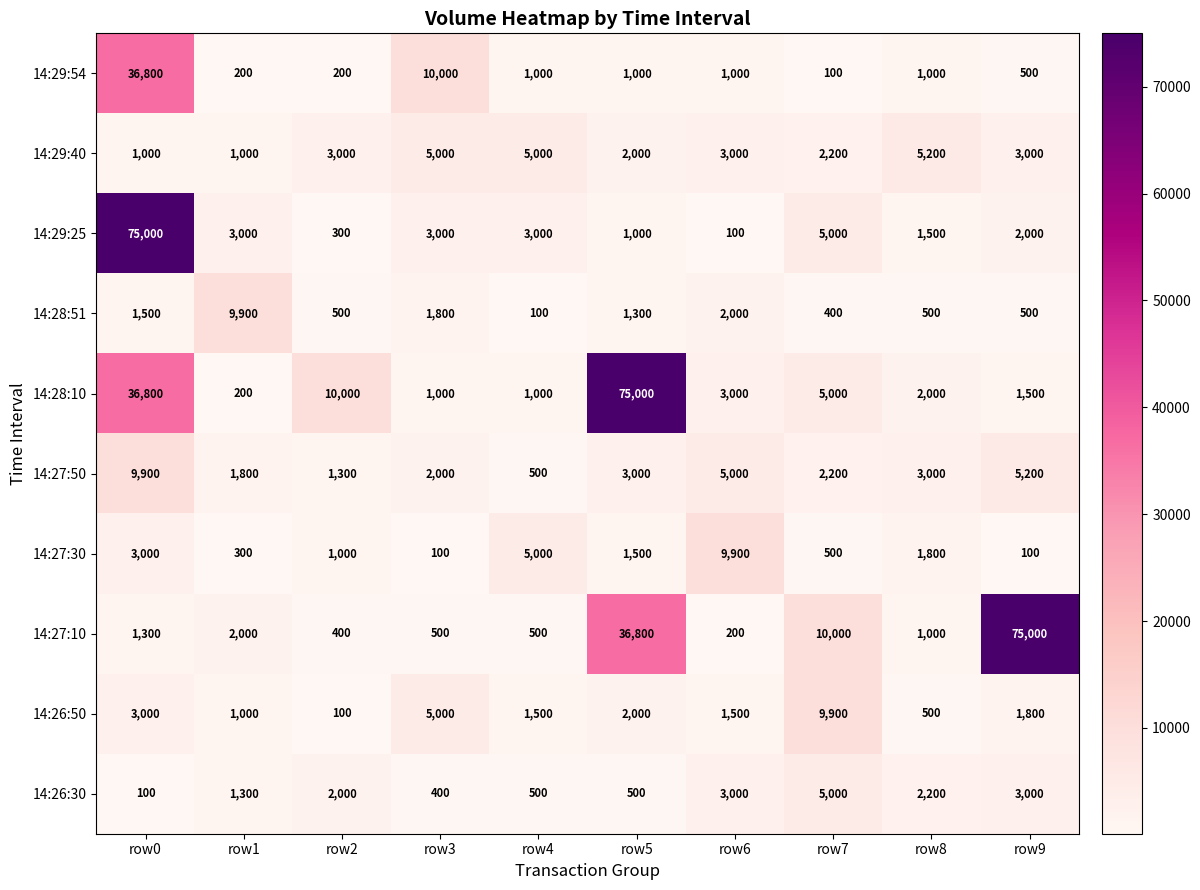

What is the difference between the 14:29:25 values at row7 and row0?

70000